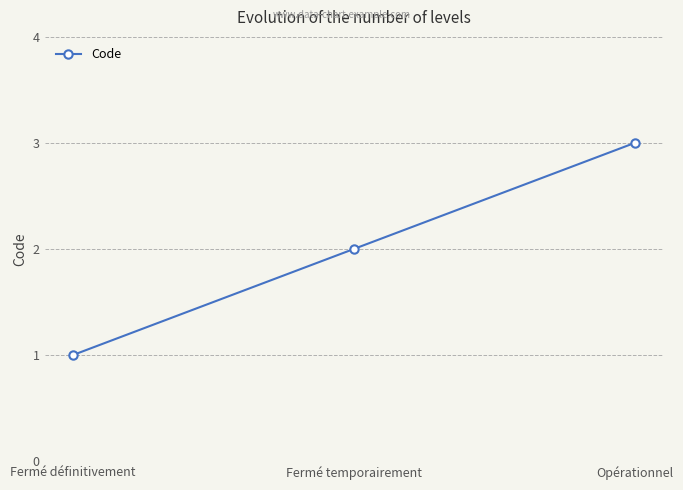

What position from the right is Opérationnel?

1